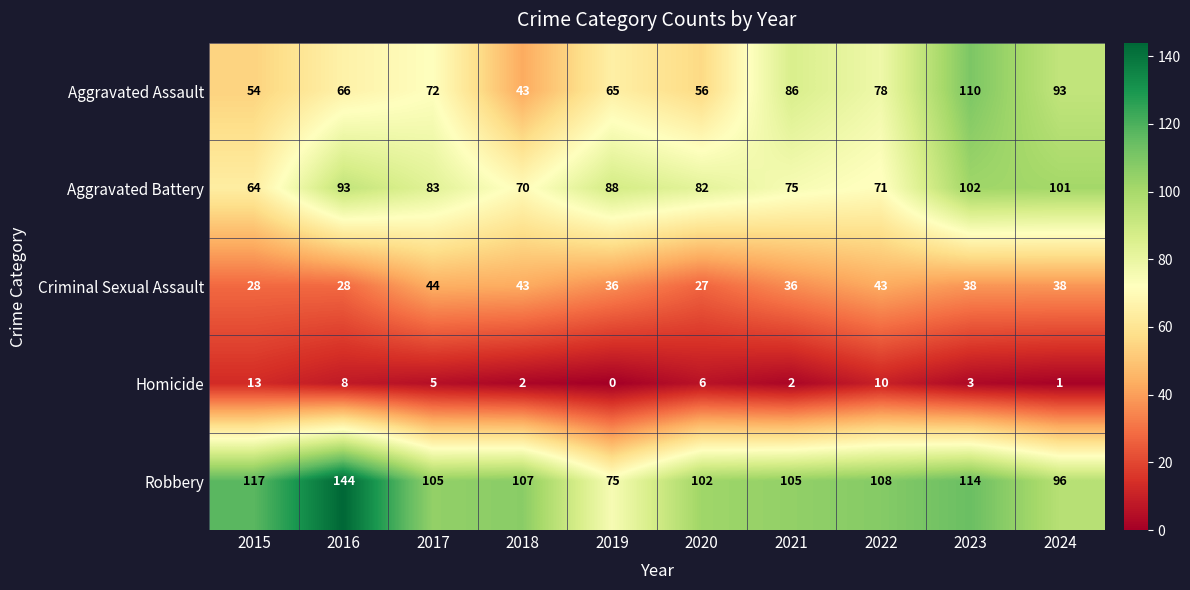

Which series has the largest range (max minus min)?

Robbery